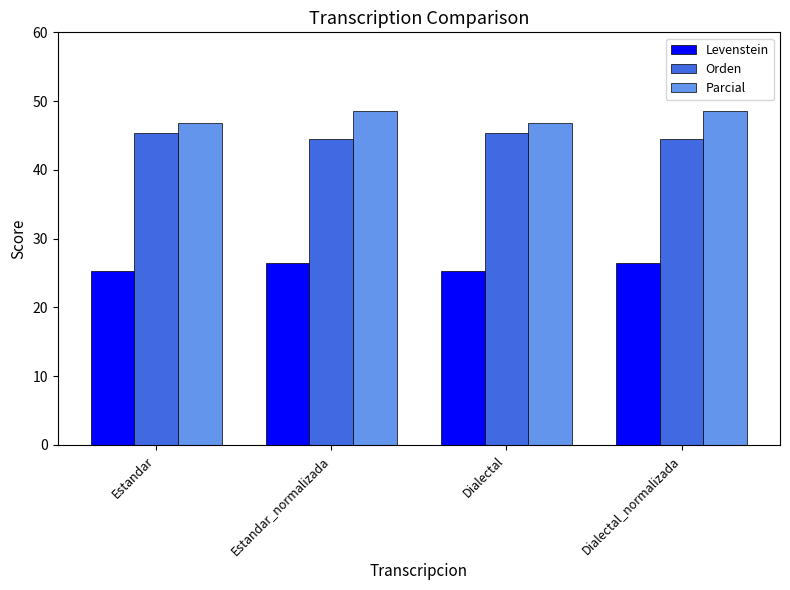

What is the difference between the highest and lowest values at Estandar_normalizada?

22.1